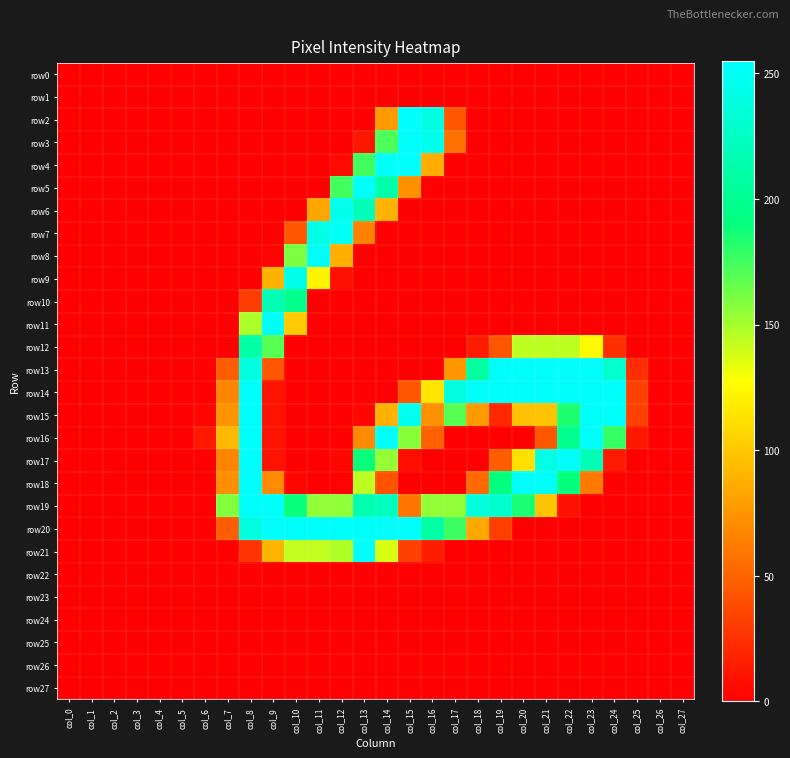

Reading left to right, extract all data points from this chart.

row0: col_0=0	col_1=0	col_2=0	col_3=0	col_4=0	col_5=0	col_6=0	col_7=0	col_8=0	col_9=0	col_10=0	col_11=0	col_12=0	col_13=0	col_14=0	col_15=0	col_16=0	col_17=0	col_18=0	col_19=0	col_20=0	col_21=0	col_22=0	col_23=0	col_24=0	col_25=0	col_26=0	col_27=0
row1: col_0=0	col_1=0	col_2=0	col_3=0	col_4=0	col_5=0	col_6=0	col_7=0	col_8=0	col_9=0	col_10=0	col_11=0	col_12=0	col_13=0	col_14=0	col_15=0	col_16=0	col_17=0	col_18=0	col_19=0	col_20=0	col_21=0	col_22=0	col_23=0	col_24=0	col_25=0	col_26=0	col_27=0
row2: col_0=0	col_1=0	col_2=0	col_3=0	col_4=0	col_5=0	col_6=0	col_7=0	col_8=0	col_9=0	col_10=0	col_11=0	col_12=0	col_13=0	col_14=78	col_15=255	col_16=241	col_17=44	col_18=0	col_19=0	col_20=0	col_21=0	col_22=0	col_23=0	col_24=0	col_25=0	col_26=0	col_27=0
row3: col_0=0	col_1=0	col_2=0	col_3=0	col_4=0	col_5=0	col_6=0	col_7=0	col_8=0	col_9=0	col_10=0	col_11=0	col_12=0	col_13=12	col_14=172	col_15=253	col_16=246	col_17=57	col_18=0	col_19=0	col_20=0	col_21=0	col_22=0	col_23=0	col_24=0	col_25=0	col_26=0	col_27=0
row4: col_0=0	col_1=0	col_2=0	col_3=0	col_4=0	col_5=0	col_6=0	col_7=0	col_8=0	col_9=0	col_10=0	col_11=0	col_12=5	col_13=175	col_14=253	col_15=253	col_16=87	col_17=0	col_18=0	col_19=0	col_20=0	col_21=0	col_22=0	col_23=0	col_24=0	col_25=0	col_26=0	col_27=0
row5: col_0=0	col_1=0	col_2=0	col_3=0	col_4=0	col_5=0	col_6=0	col_7=0	col_8=0	col_9=0	col_10=0	col_11=0	col_12=175	col_13=253	col_14=213	col_15=73	col_16=0	col_17=0	col_18=0	col_19=0	col_20=0	col_21=0	col_22=0	col_23=0	col_24=0	col_25=0	col_26=0	col_27=0
row6: col_0=0	col_1=0	col_2=0	col_3=0	col_4=0	col_5=0	col_6=0	col_7=0	col_8=0	col_9=0	col_10=0	col_11=83	col_12=246	col_13=220	col_14=90	col_15=0	col_16=0	col_17=0	col_18=0	col_19=0	col_20=0	col_21=0	col_22=0	col_23=0	col_24=0	col_25=0	col_26=0	col_27=0
row7: col_0=0	col_1=0	col_2=0	col_3=0	col_4=0	col_5=0	col_6=0	col_7=0	col_8=0	col_9=0	col_10=44	col_11=242	col_12=250	col_13=65	col_14=0	col_15=0	col_16=0	col_17=0	col_18=0	col_19=0	col_20=0	col_21=0	col_22=0	col_23=0	col_24=0	col_25=0	col_26=0	col_27=0
row8: col_0=0	col_1=0	col_2=0	col_3=0	col_4=0	col_5=0	col_6=0	col_7=0	col_8=0	col_9=1	col_10=160	col_11=253	col_12=88	col_13=0	col_14=0	col_15=0	col_16=0	col_17=0	col_18=0	col_19=0	col_20=0	col_21=0	col_22=0	col_23=0	col_24=0	col_25=0	col_26=0	col_27=0
row9: col_0=0	col_1=0	col_2=0	col_3=0	col_4=0	col_5=0	col_6=0	col_7=0	col_8=0	col_9=90	col_10=244	col_11=123	col_12=9	col_13=0	col_14=0	col_15=0	col_16=0	col_17=0	col_18=0	col_19=0	col_20=0	col_21=0	col_22=0	col_23=0	col_24=0	col_25=0	col_26=0	col_27=0
row10: col_0=0	col_1=0	col_2=0	col_3=0	col_4=0	col_5=0	col_6=0	col_7=0	col_8=31	col_9=218	col_10=198	col_11=0	col_12=0	col_13=0	col_14=0	col_15=0	col_16=0	col_17=0	col_18=0	col_19=0	col_20=0	col_21=0	col_22=0	col_23=0	col_24=0	col_25=0	col_26=0	col_27=0
row11: col_0=0	col_1=0	col_2=0	col_3=0	col_4=0	col_5=0	col_6=0	col_7=0	col_8=148	col_9=253	col_10=102	col_11=0	col_12=0	col_13=0	col_14=0	col_15=0	col_16=0	col_17=0	col_18=0	col_19=0	col_20=0	col_21=0	col_22=0	col_23=0	col_24=0	col_25=0	col_26=0	col_27=0
row12: col_0=0	col_1=0	col_2=0	col_3=0	col_4=0	col_5=0	col_6=0	col_7=0	col_8=211	col_9=169	col_10=0	col_11=0	col_12=0	col_13=0	col_14=0	col_15=0	col_16=0	col_17=0	col_18=14	col_19=43	col_20=144	col_21=144	col_22=144	col_23=125	col_24=24	col_25=0	col_26=0	col_27=0
row13: col_0=0	col_1=0	col_2=0	col_3=0	col_4=0	col_5=0	col_6=0	col_7=47	col_8=240	col_9=44	col_10=0	col_11=0	col_12=0	col_13=0	col_14=0	col_15=0	col_16=0	col_17=76	col_18=207	col_19=253	col_20=253	col_21=253	col_22=253	col_23=253	col_24=230	col_25=23	col_26=0	col_27=0
row14: col_0=0	col_1=0	col_2=0	col_3=0	col_4=0	col_5=0	col_6=0	col_7=67	col_8=253	col_9=10	col_10=0	col_11=0	col_12=0	col_13=0	col_14=0	col_15=44	col_16=115	col_17=240	col_18=253	col_19=253	col_20=253	col_21=253	col_22=253	col_23=253	col_24=253	col_25=33	col_26=0	col_27=0
row15: col_0=0	col_1=0	col_2=0	col_3=0	col_4=0	col_5=0	col_6=3	col_7=74	col_8=253	col_9=10	col_10=0	col_11=0	col_12=0	col_13=4	col_14=90	col_15=248	col_16=73	col_17=169	col_18=78	col_19=20	col_20=97	col_21=98	col_22=184	col_23=253	col_24=253	col_25=33	col_26=0	col_27=0
row16: col_0=0	col_1=0	col_2=0	col_3=0	col_4=0	col_5=0	col_6=12	col_7=93	col_8=253	col_9=10	col_10=0	col_11=0	col_12=0	col_13=69	col_14=253	col_15=157	col_16=49	col_17=0	col_18=0	col_19=0	col_20=0	col_21=44	col_22=199	col_23=253	col_24=178	col_25=12	col_26=0	col_27=0
row17: col_0=0	col_1=0	col_2=0	col_3=0	col_4=0	col_5=0	col_6=0	col_7=67	col_8=253	col_9=10	col_10=0	col_11=0	col_12=4	col_13=189	col_14=154	col_15=7	col_16=0	col_17=0	col_18=0	col_19=47	col_20=113	col_21=242	col_22=253	col_23=219	col_24=14	col_25=0	col_26=0	col_27=0
row18: col_0=0	col_1=0	col_2=0	col_3=0	col_4=0	col_5=0	col_6=0	col_7=72	col_8=253	col_9=70	col_10=4	col_11=0	col_12=1	col_13=144	col_14=42	col_15=0	col_16=0	col_17=0	col_18=53	col_19=191	col_20=253	col_21=253	col_22=190	col_23=61	col_24=0	col_25=0	col_26=0	col_27=0
row19: col_0=0	col_1=0	col_2=0	col_3=0	col_4=0	col_5=0	col_6=0	col_7=158	col_8=253	col_9=253	col_10=189	col_11=155	col_12=155	col_13=215	col_14=223	col_15=59	col_16=155	col_17=155	col_18=237	col_19=230	col_20=185	col_21=99	col_22=9	col_23=0	col_24=0	col_25=0	col_26=0	col_27=0
row20: col_0=0	col_1=0	col_2=0	col_3=0	col_4=0	col_5=0	col_6=0	col_7=47	col_8=240	col_9=253	col_10=253	col_11=253	col_12=253	col_13=253	col_14=253	col_15=253	col_16=210	col_17=176	col_18=85	col_19=32	col_20=0	col_21=0	col_22=0	col_23=0	col_24=0	col_25=0	col_26=0	col_27=0
row21: col_0=0	col_1=0	col_2=0	col_3=0	col_4=0	col_5=0	col_6=0	col_7=0	col_8=27	col_9=91	col_10=143	col_11=143	col_12=147	col_13=253	col_14=137	col_15=33	col_16=15	col_17=0	col_18=0	col_19=0	col_20=0	col_21=0	col_22=0	col_23=0	col_24=0	col_25=0	col_26=0	col_27=0
row22: col_0=0	col_1=0	col_2=0	col_3=0	col_4=0	col_5=0	col_6=0	col_7=0	col_8=0	col_9=0	col_10=0	col_11=0	col_12=0	col_13=0	col_14=0	col_15=0	col_16=0	col_17=0	col_18=0	col_19=0	col_20=0	col_21=0	col_22=0	col_23=0	col_24=0	col_25=0	col_26=0	col_27=0
row23: col_0=0	col_1=0	col_2=0	col_3=0	col_4=0	col_5=0	col_6=0	col_7=0	col_8=0	col_9=0	col_10=0	col_11=0	col_12=0	col_13=0	col_14=0	col_15=0	col_16=0	col_17=0	col_18=0	col_19=0	col_20=0	col_21=0	col_22=0	col_23=0	col_24=0	col_25=0	col_26=0	col_27=0
row24: col_0=0	col_1=0	col_2=0	col_3=0	col_4=0	col_5=0	col_6=0	col_7=0	col_8=0	col_9=0	col_10=0	col_11=0	col_12=0	col_13=0	col_14=0	col_15=0	col_16=0	col_17=0	col_18=0	col_19=0	col_20=0	col_21=0	col_22=0	col_23=0	col_24=0	col_25=0	col_26=0	col_27=0
row25: col_0=0	col_1=0	col_2=0	col_3=0	col_4=0	col_5=0	col_6=0	col_7=0	col_8=0	col_9=0	col_10=0	col_11=0	col_12=0	col_13=0	col_14=0	col_15=0	col_16=0	col_17=0	col_18=0	col_19=0	col_20=0	col_21=0	col_22=0	col_23=0	col_24=0	col_25=0	col_26=0	col_27=0
row26: col_0=0	col_1=0	col_2=0	col_3=0	col_4=0	col_5=0	col_6=0	col_7=0	col_8=0	col_9=0	col_10=0	col_11=0	col_12=0	col_13=0	col_14=0	col_15=0	col_16=0	col_17=0	col_18=0	col_19=0	col_20=0	col_21=0	col_22=0	col_23=0	col_24=0	col_25=0	col_26=0	col_27=0
row27: col_0=0	col_1=0	col_2=0	col_3=0	col_4=0	col_5=0	col_6=0	col_7=0	col_8=0	col_9=0	col_10=0	col_11=0	col_12=0	col_13=0	col_14=0	col_15=0	col_16=0	col_17=0	col_18=0	col_19=0	col_20=0	col_21=0	col_22=0	col_23=0	col_24=0	col_25=0	col_26=0	col_27=0